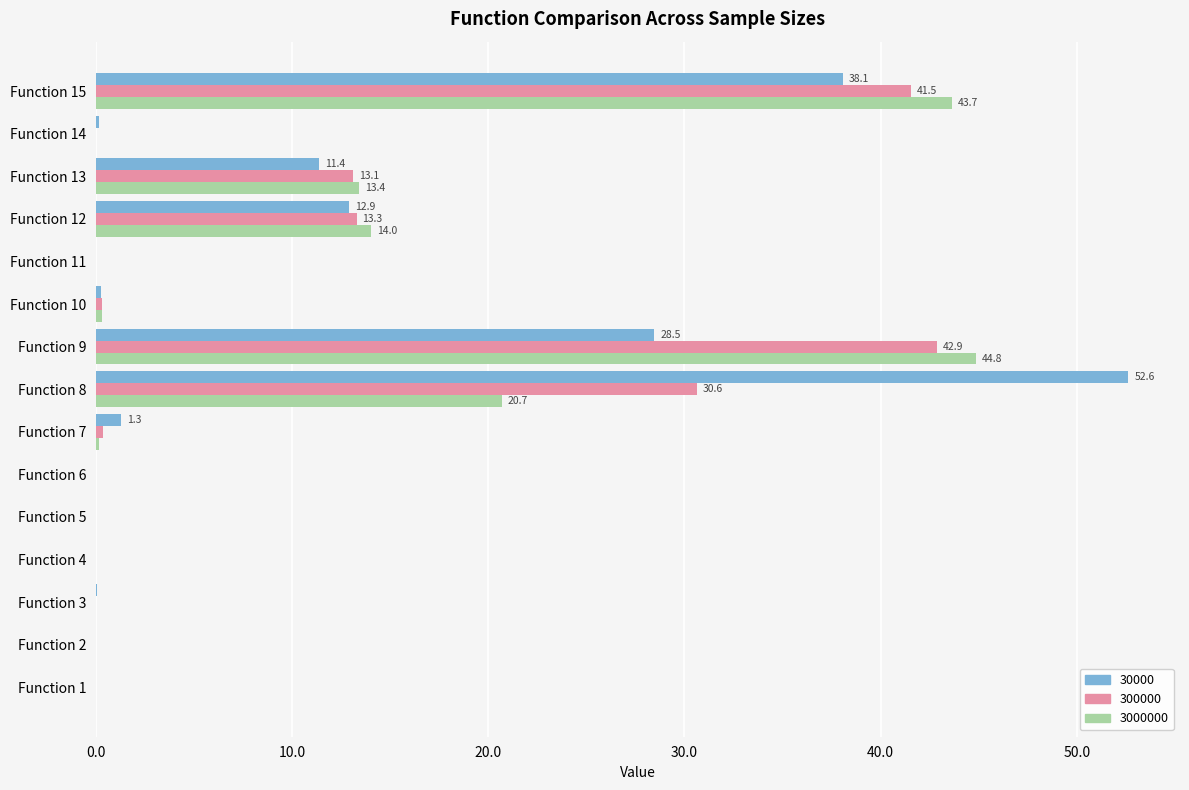

At which category does the chart reach its peak across all series?

Function 8